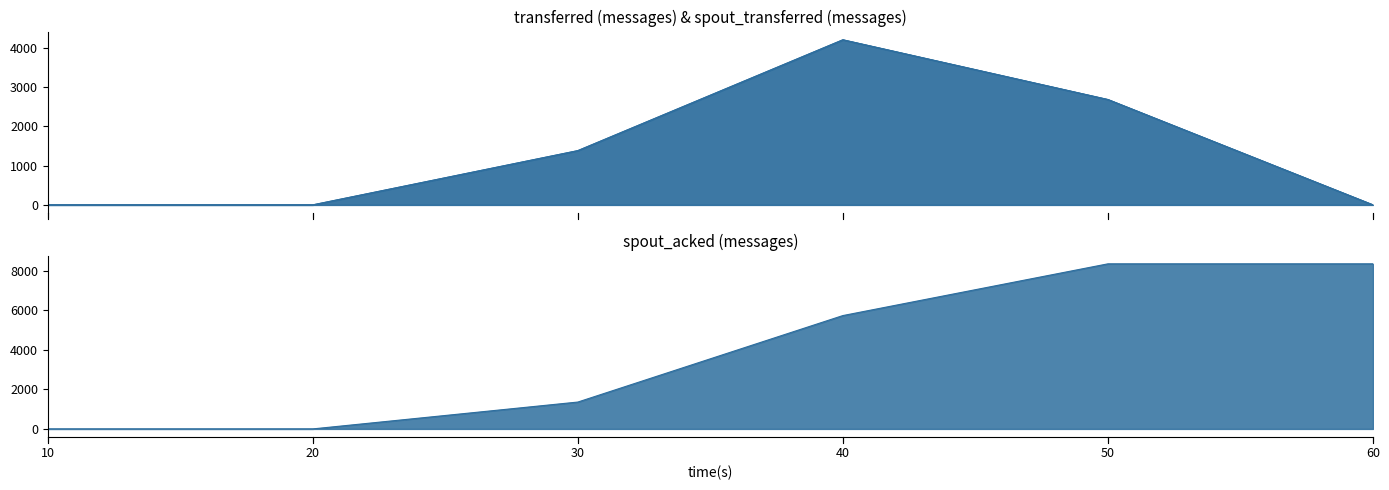

The value of spout_acked (messages) at 50 is 12758. True or false?

False